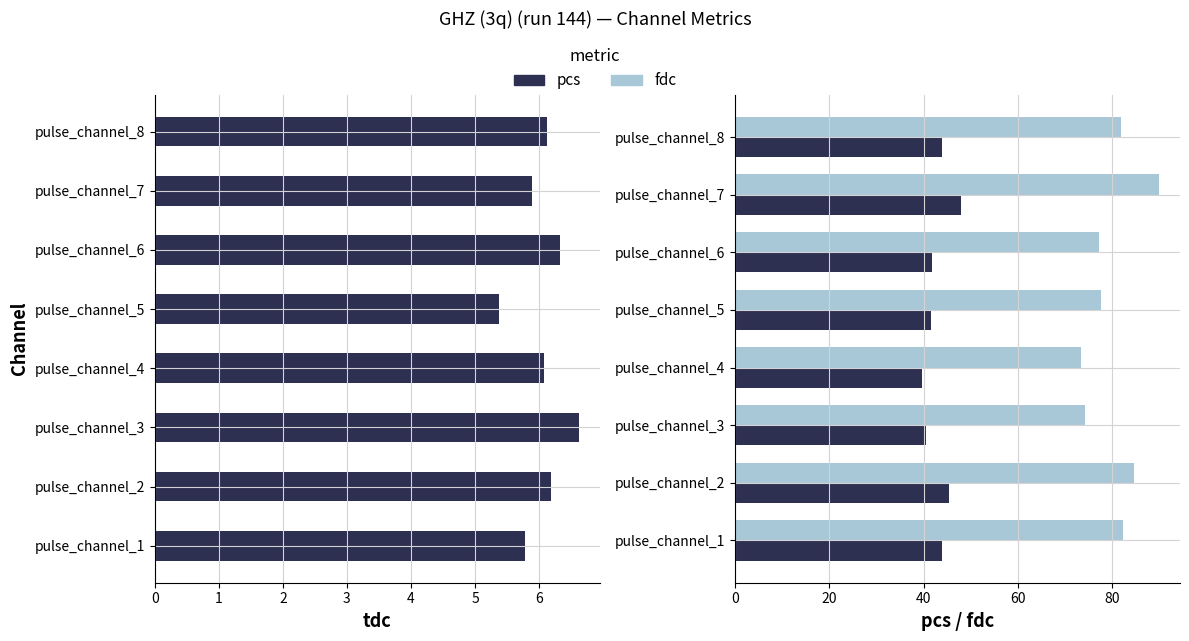

How many data points in pcs are above 43?

4